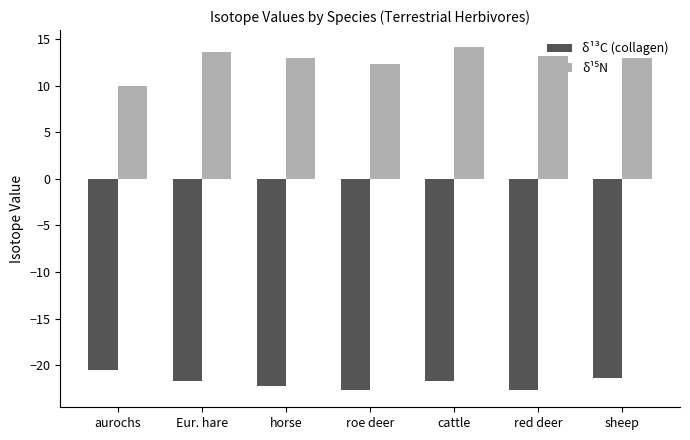

What is the difference between the highest and lowest values at red deer?

35.8